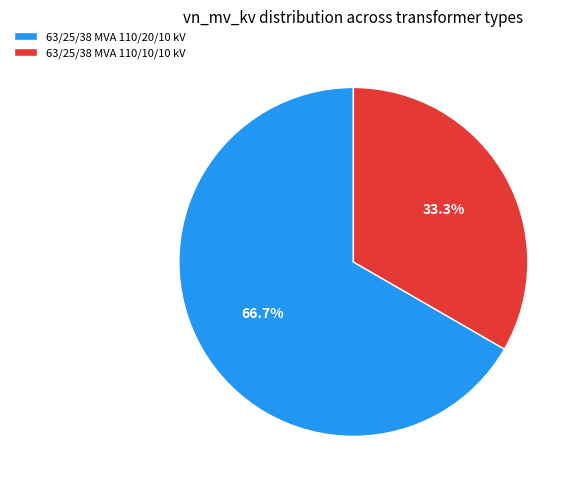

Which has a higher value, 63/25/38 MVA 110/20/10 kV or 63/25/38 MVA 110/10/10 kV?

63/25/38 MVA 110/20/10 kV